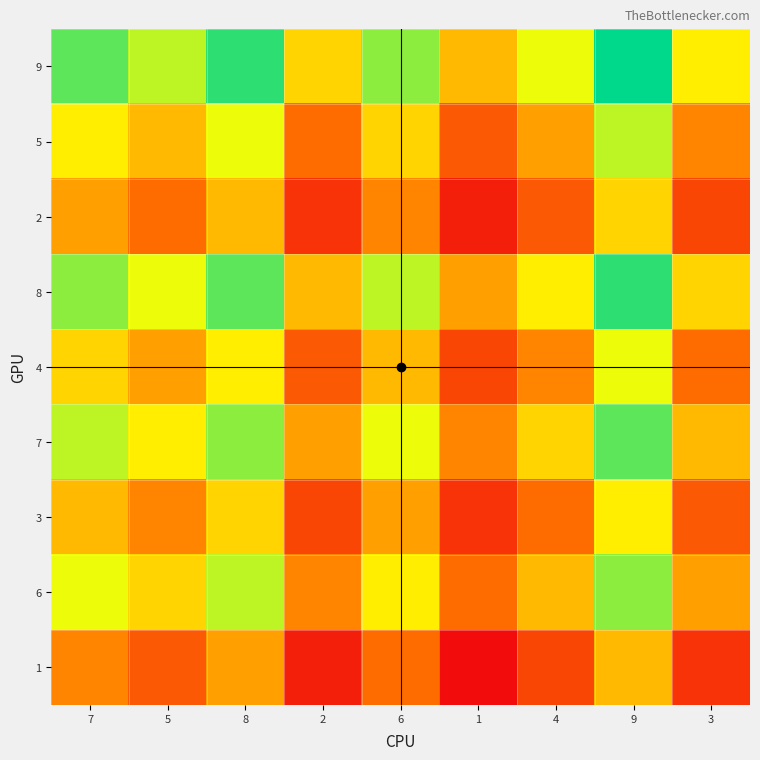

Which series has the largest total across all categories?

9